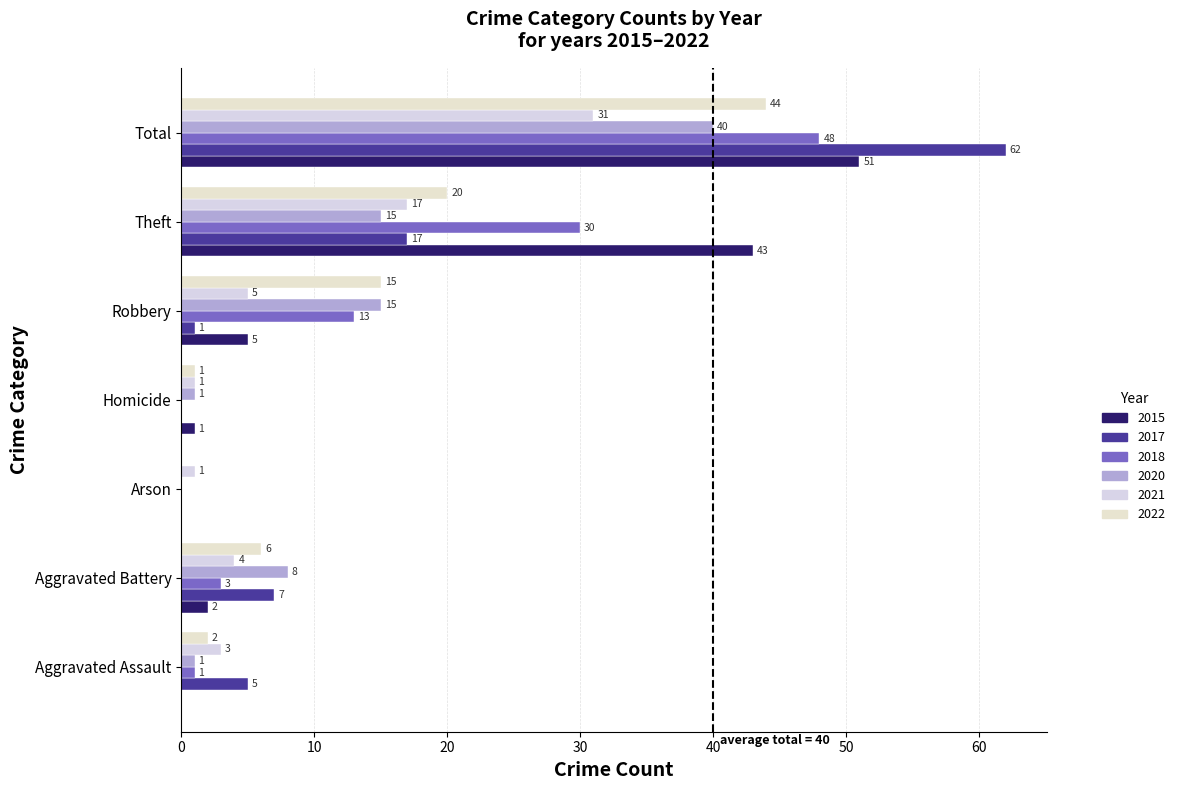

The value of 2017 at Aggravated Battery is 7. True or false?

True